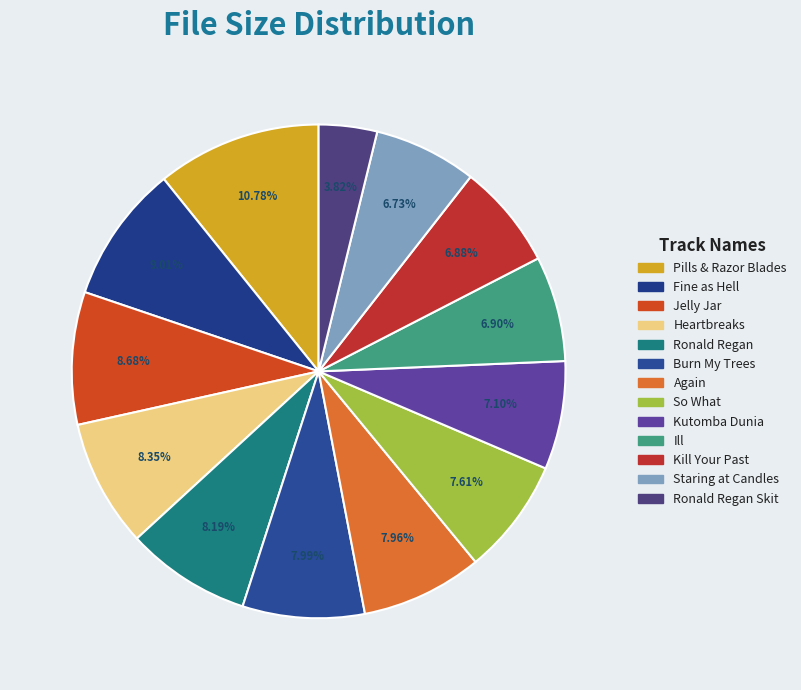

To the nearest percent, what is the difference between the largest and smallest slice percentages?

7%